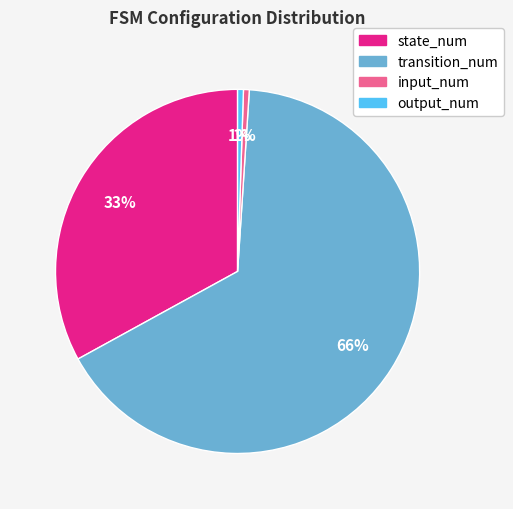

To the nearest percent, what percentage of the pie is state_num?

33%